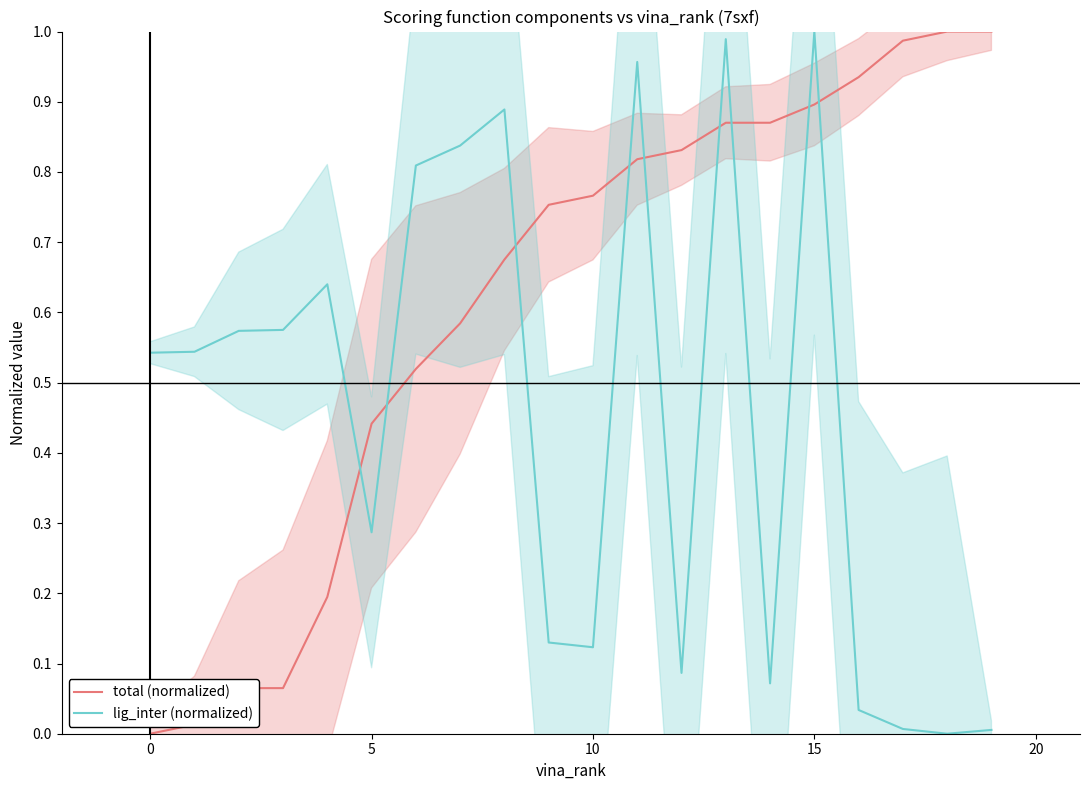

The value of lig_inter (normalized) at 10 is 0.0. True or false?

False